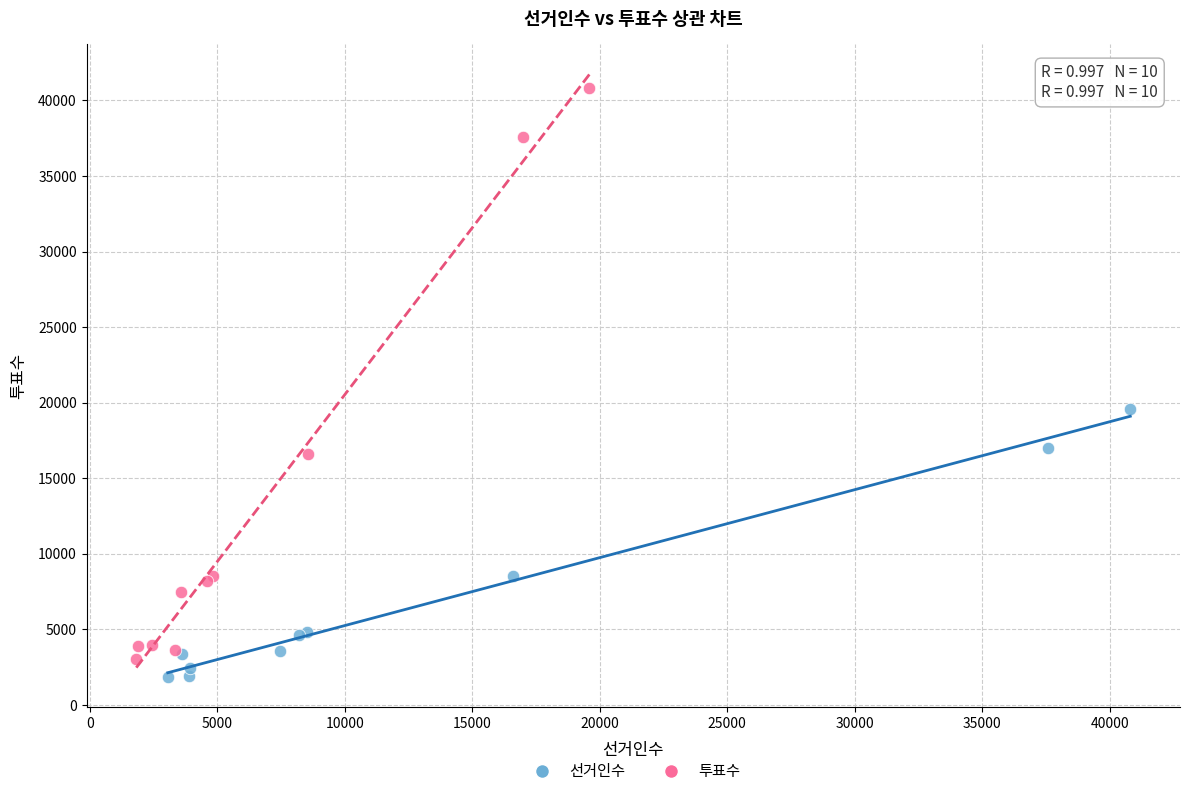

Which series reaches the maximum Y coordinate?

투표수